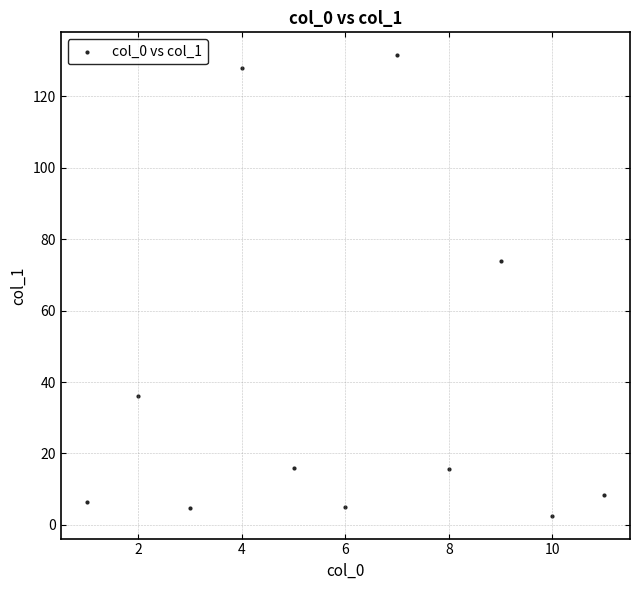

What Y value in the scatter plot is closest to 67?

73.9